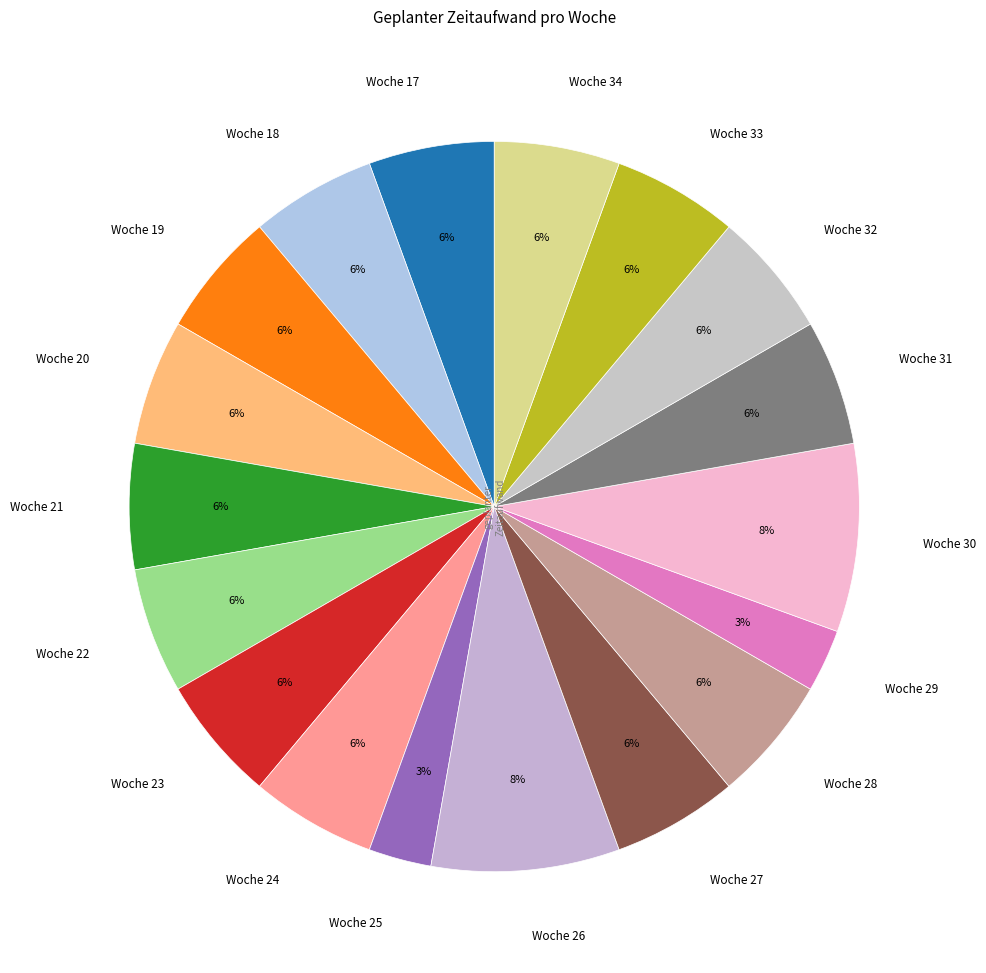

Rank the categories by value from lowest to highest.

Woche 25, Woche 29, Woche 17, Woche 18, Woche 19, Woche 20, Woche 21, Woche 22, Woche 23, Woche 24, Woche 27, Woche 28, Woche 31, Woche 32, Woche 33, Woche 34, Woche 26, Woche 30